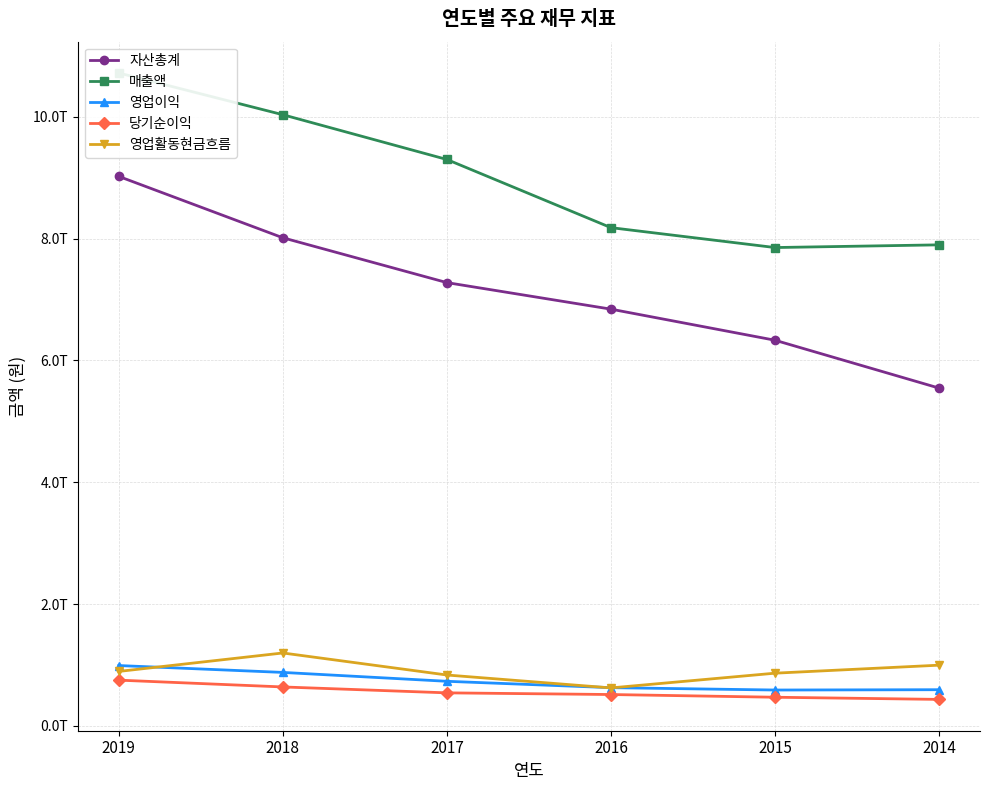

In 영업활동현금흐름, how many points are higher than both neighbors (excluding endpoints)?

1